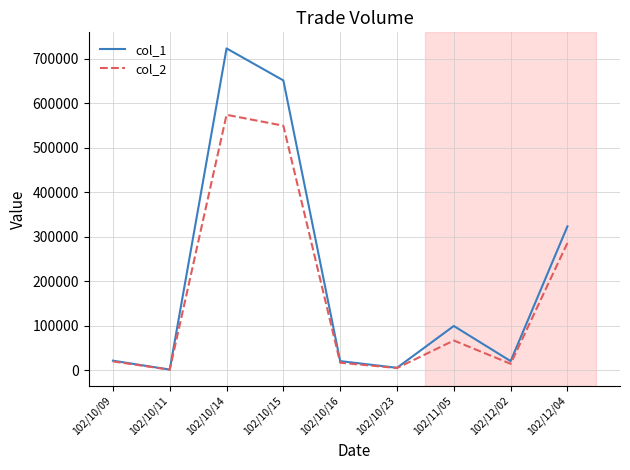

How many series are shown in this chart?

2